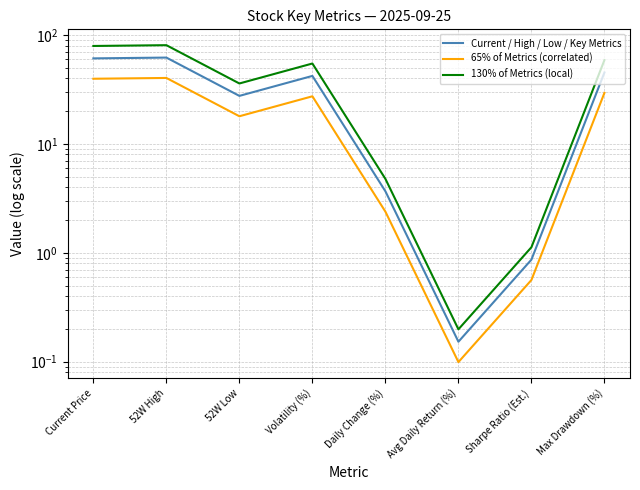

What is the sum of the 130% of Metrics (local) values at Volatility (%) and 52W Low?

90.6